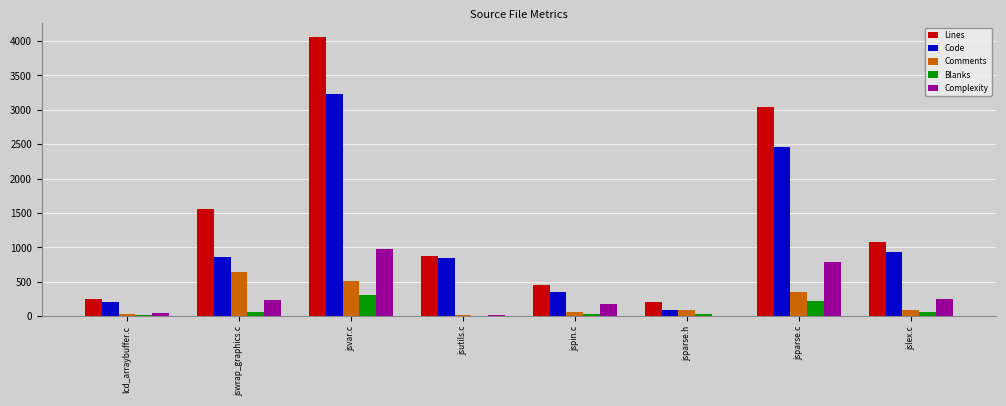

At which category is the sum across all series the highest?

jsvar.c